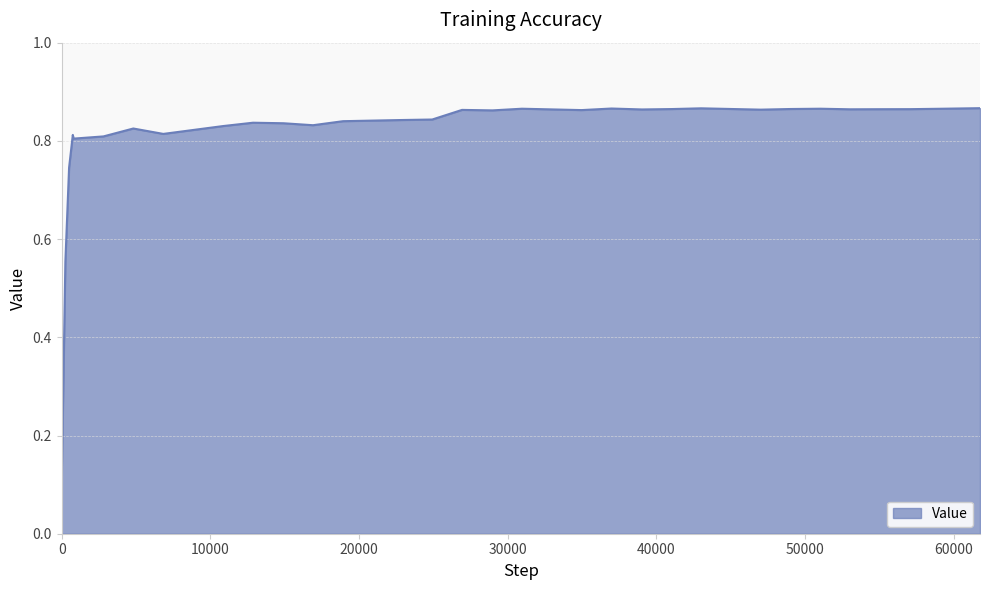

Rank the categories by value from highest to lowest.

61772, 43013, 36985, 30960, 51040, 59075, 49033, 41042, 57080, 55062, 53052, 39039, 47025, 26932, 34975, 28981, 24926, 22915, 18928, 12873, 14920, 16905, 10863, 4819, 6837, 750, 2812, 800, 500, 250, 0